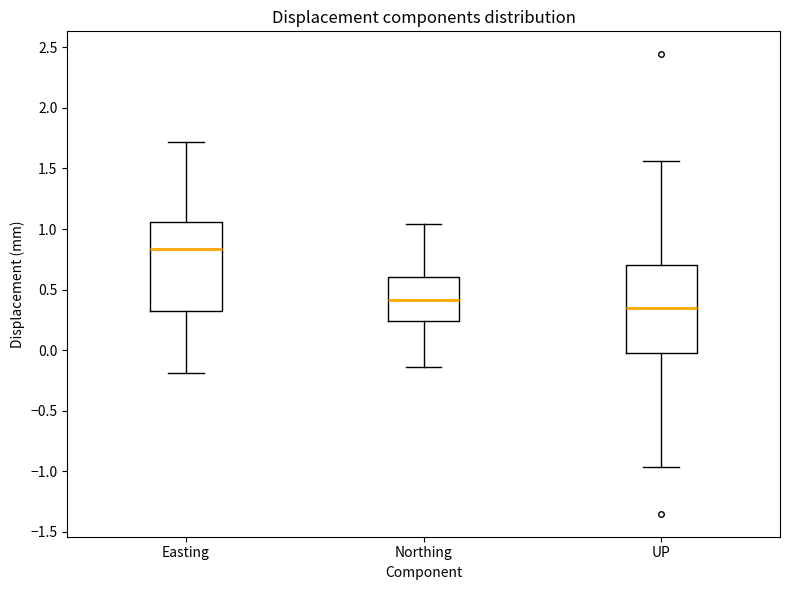

Which box's median line is the highest?

Easting